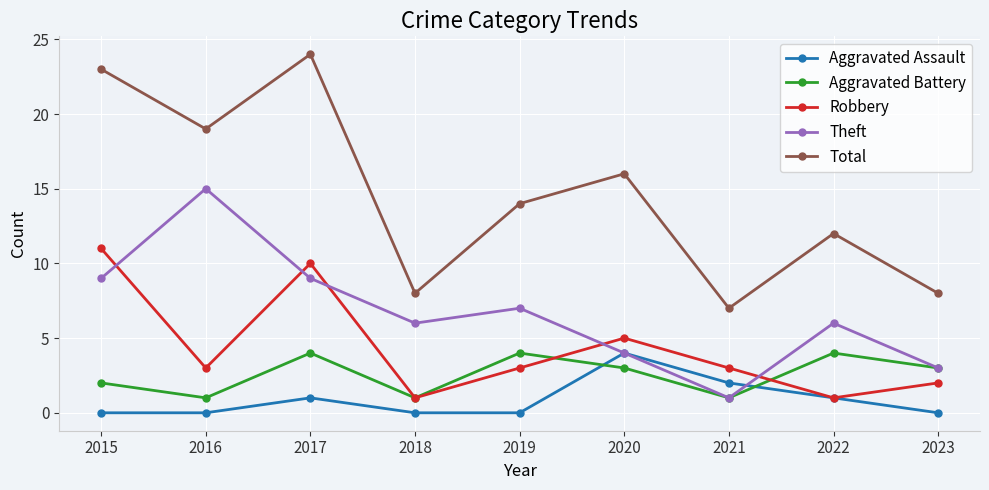

What is the average value of the Aggravated Assault series?

1